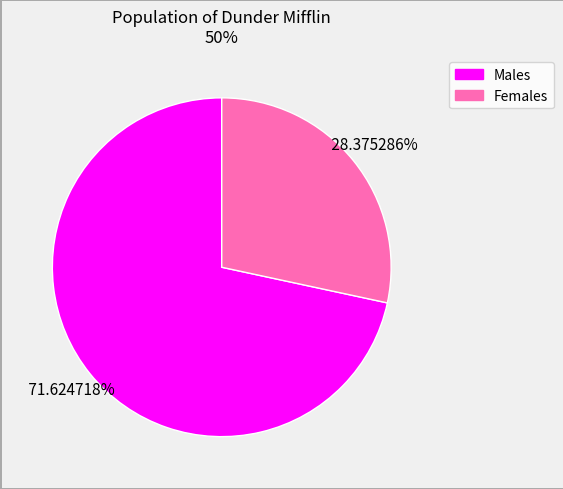

Does any single category account for the majority?

Yes